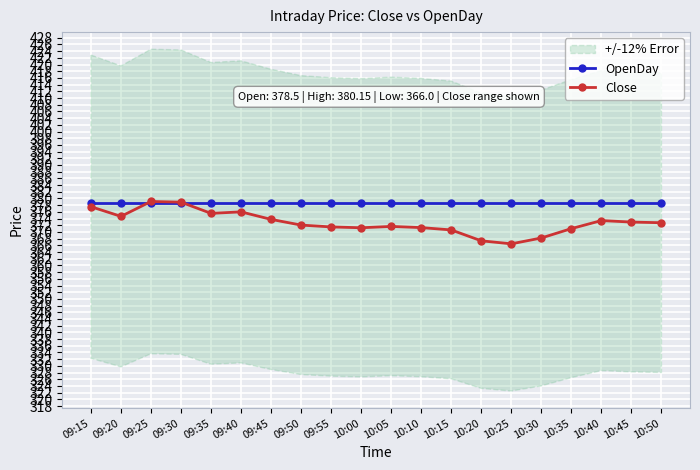

How many times do OpenDay and Close cross each other?

2